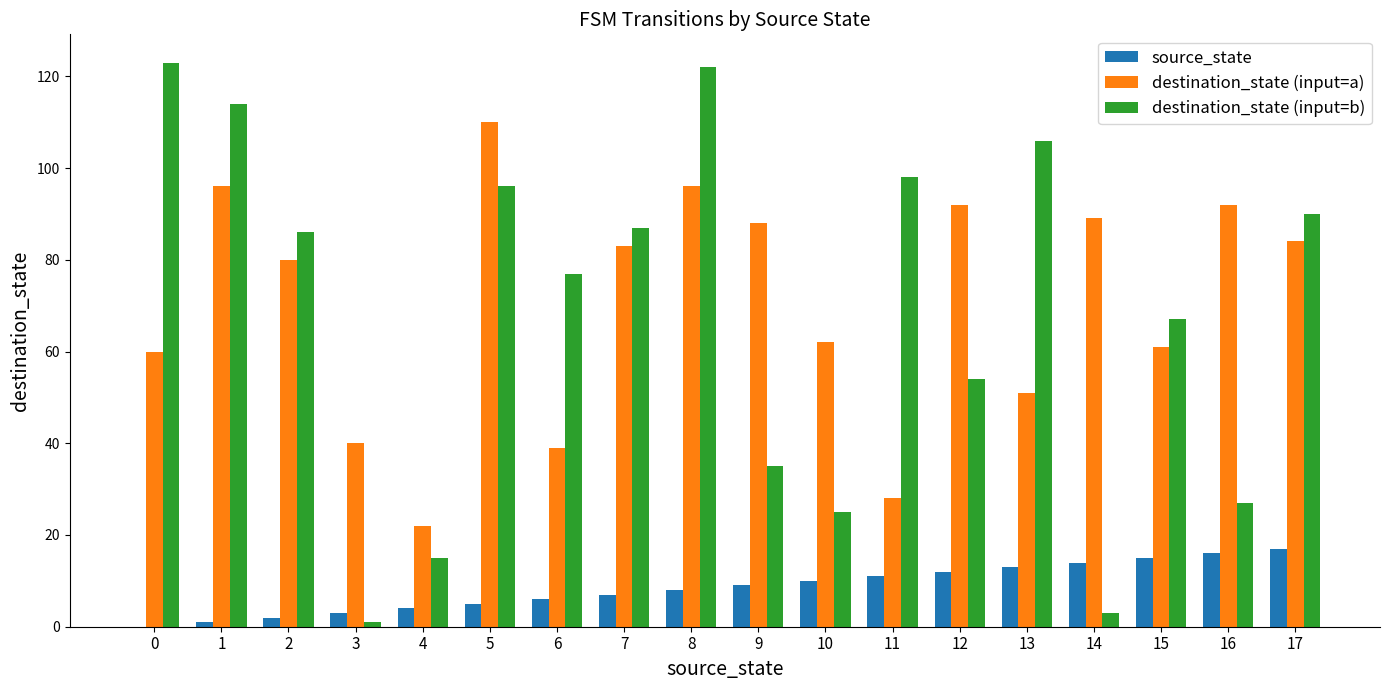

Reading left to right, list all the values displayed in this chart.

source_state: 0=0	1=1	2=2	3=3	4=4	5=5	6=6	7=7	8=8	9=9	10=10	11=11	12=12	13=13	14=14	15=15	16=16	17=17
destination_state (input=a): 0=60	1=96	2=80	3=40	4=22	5=110	6=39	7=83	8=96	9=88	10=62	11=28	12=92	13=51	14=89	15=61	16=92	17=84
destination_state (input=b): 0=123	1=114	2=86	3=1	4=15	5=96	6=77	7=87	8=122	9=35	10=25	11=98	12=54	13=106	14=3	15=67	16=27	17=90